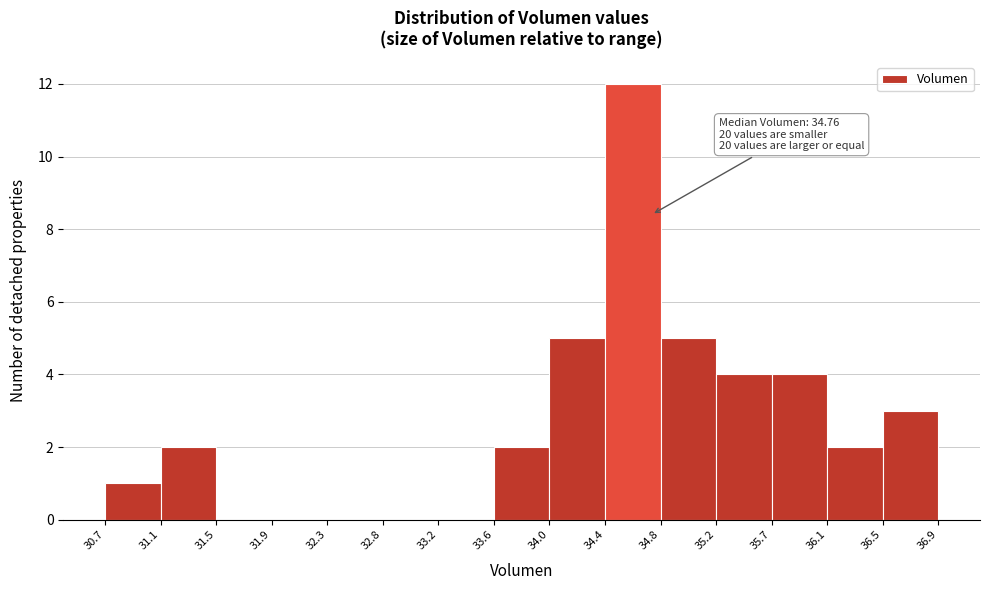

Which range on the x-axis has the tallest bar?

34.4 to 34.8